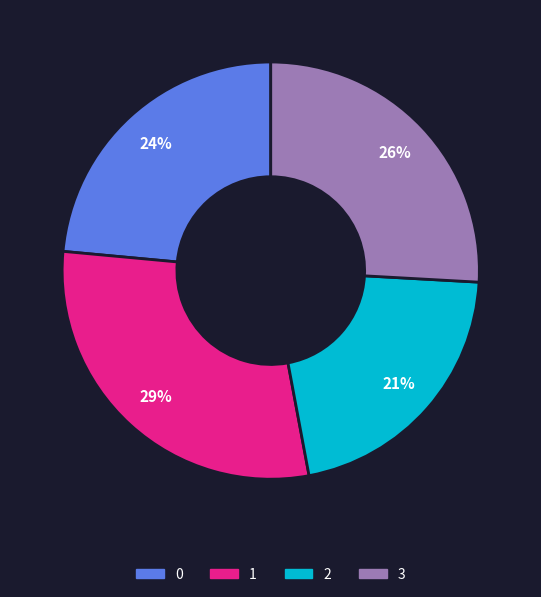

How many segments does this pie chart have?

4